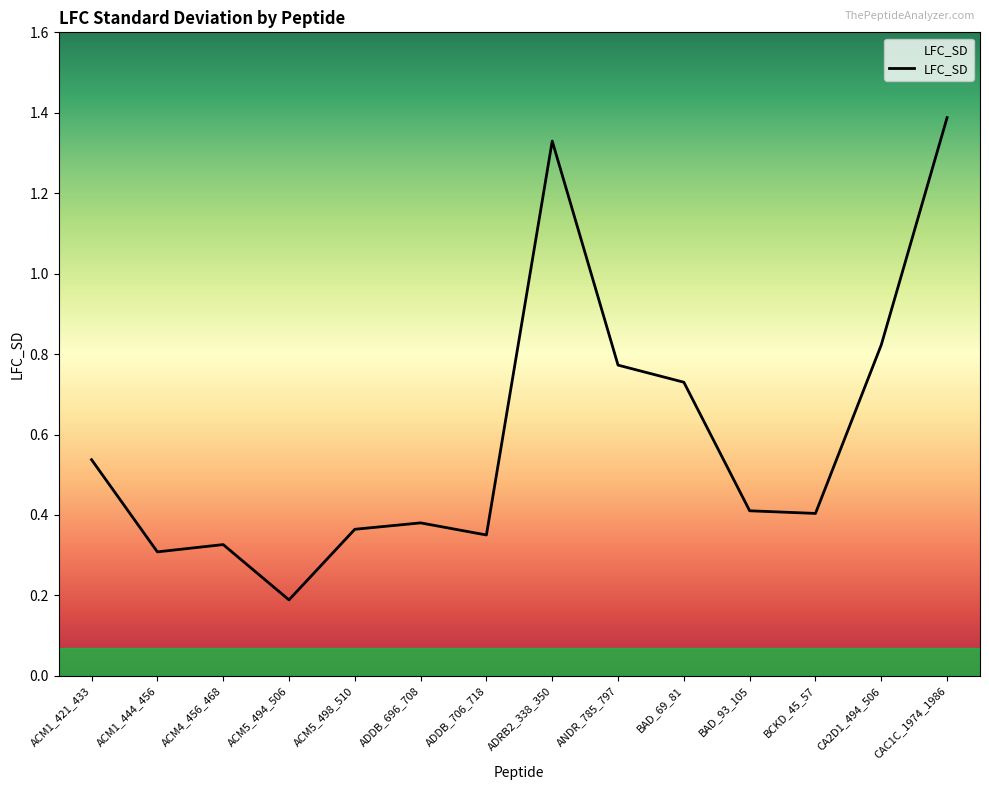

How many series are shown in this chart?

1